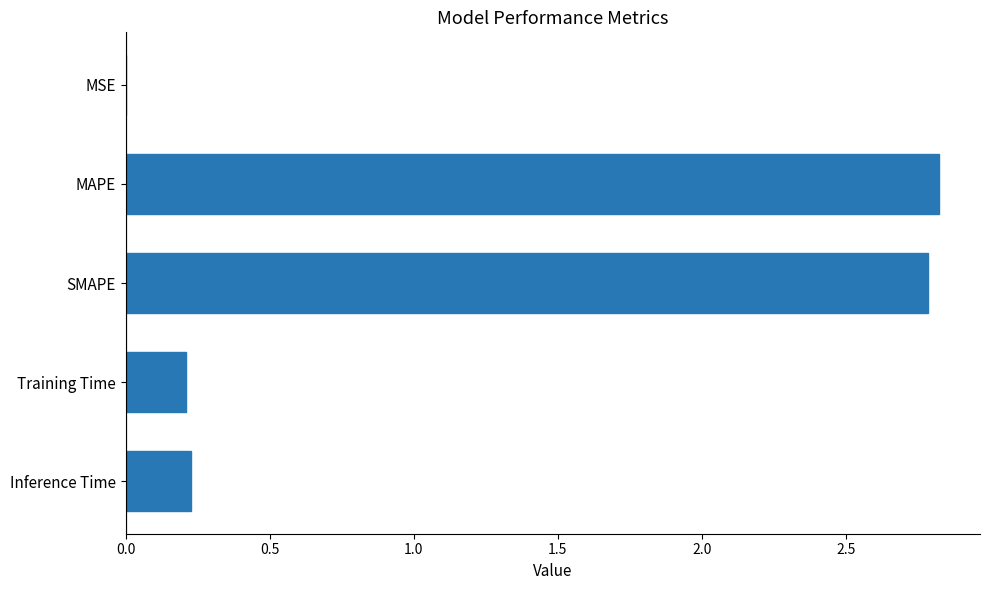

Read the value at MAPE.

2.8